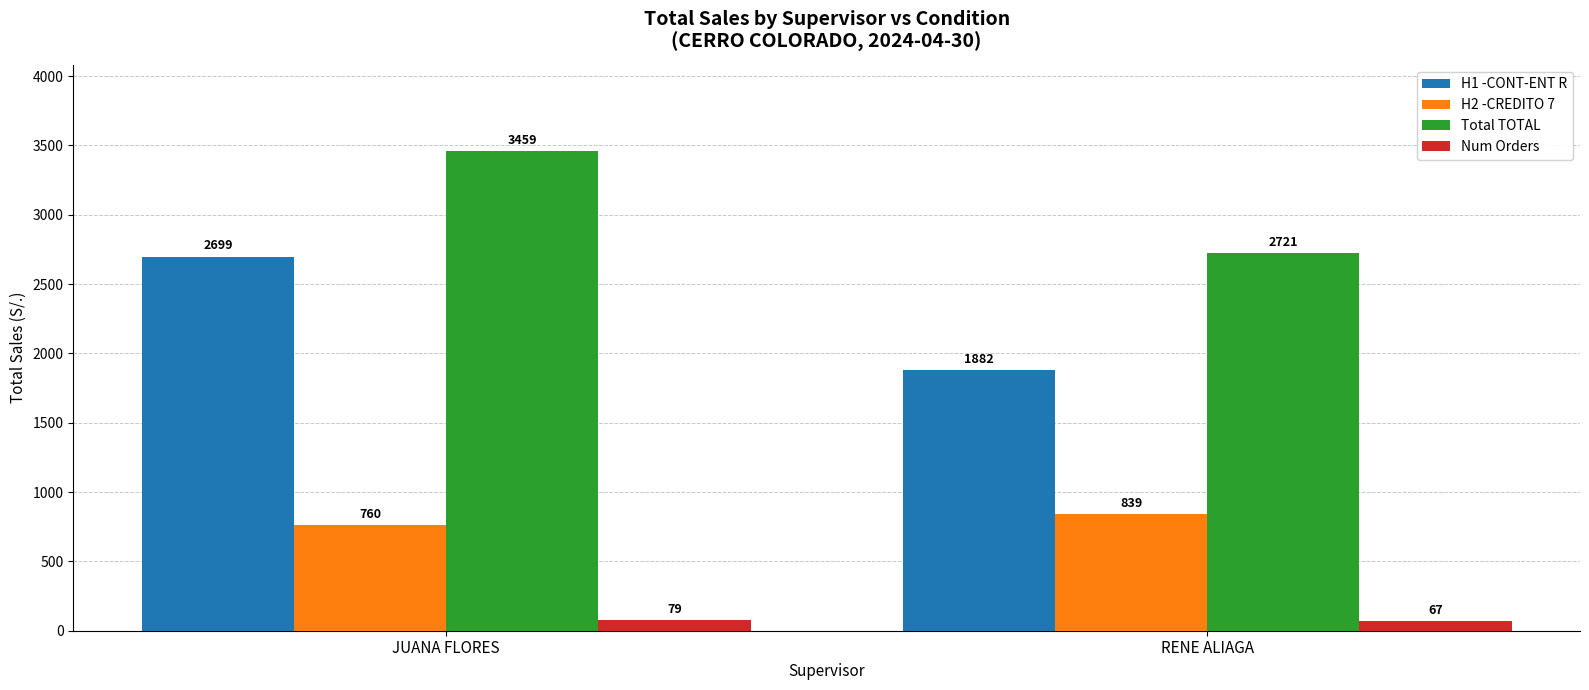

Which series has the largest total across all categories?

Total TOTAL